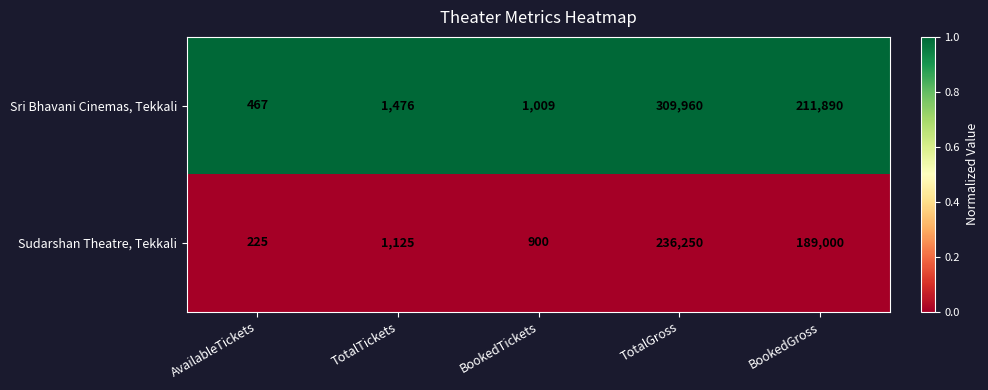

List the series in order of their peak value, highest first.

Sri Bhavani Cinemas, Tekkali, Sudarshan Theatre, Tekkali